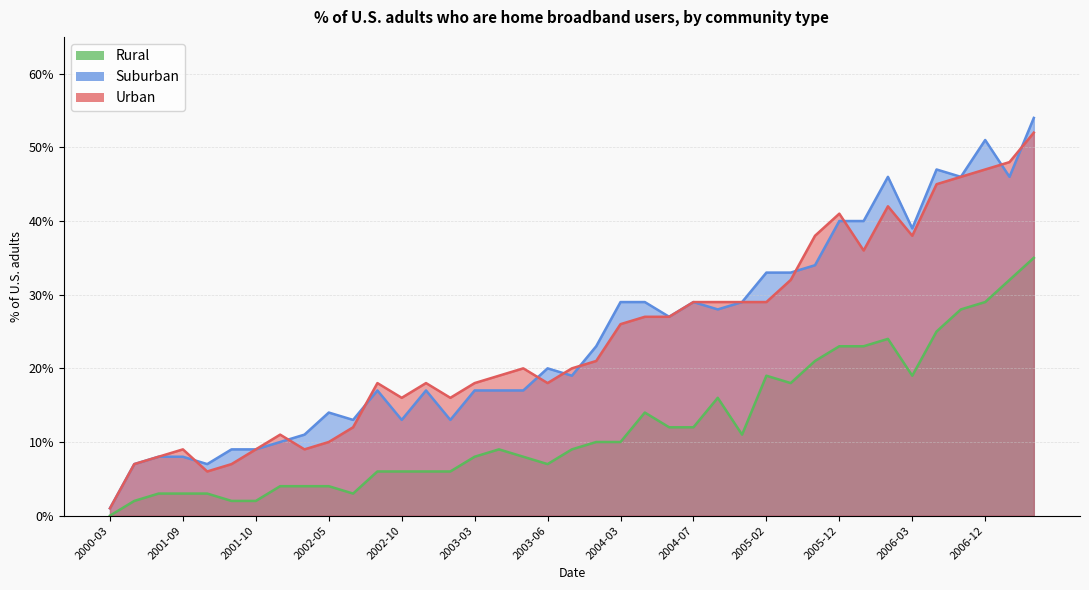

At which category does Suburban reach its first local valley?

2001-10-01